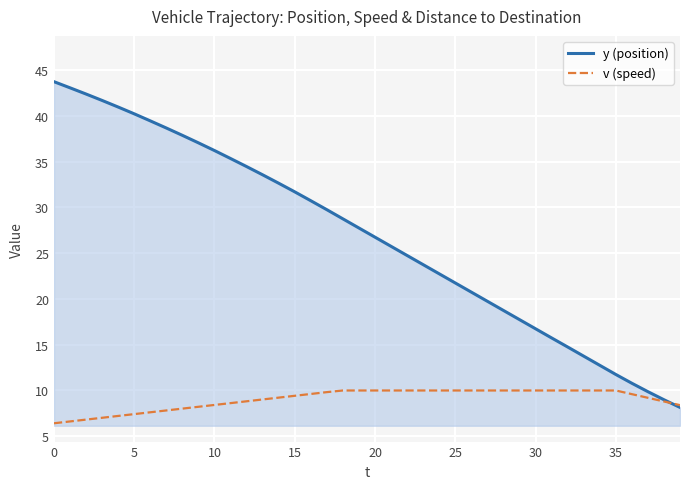

Which series has the largest total across all categories?

y (position)